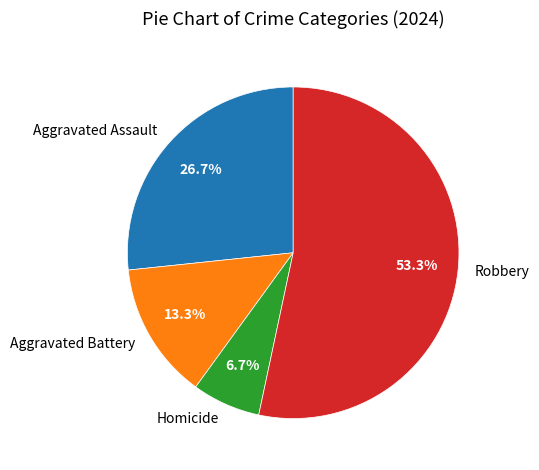

Is it true that Aggravated Assault is 27% of the pie?

True